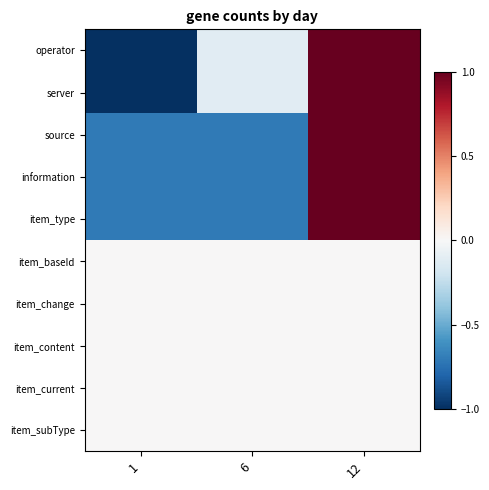

Reading left to right, list all the values displayed in this chart.

operator: 1=-1.2	6=-0.1	12=1.3
server: 1=-1.2	6=-0.1	12=1.3
source: 1=-0.7	6=-0.7	12=1.4
information: 1=-0.7	6=-0.7	12=1.4
item_type: 1=-0.7	6=-0.7	12=1.4
item_baseId: 1=0.0	6=0.0	12=0.0
item_change: 1=0.0	6=0.0	12=0.0
item_content: 1=0.0	6=0.0	12=0.0
item_current: 1=0.0	6=0.0	12=0.0
item_subType: 1=0.0	6=0.0	12=0.0